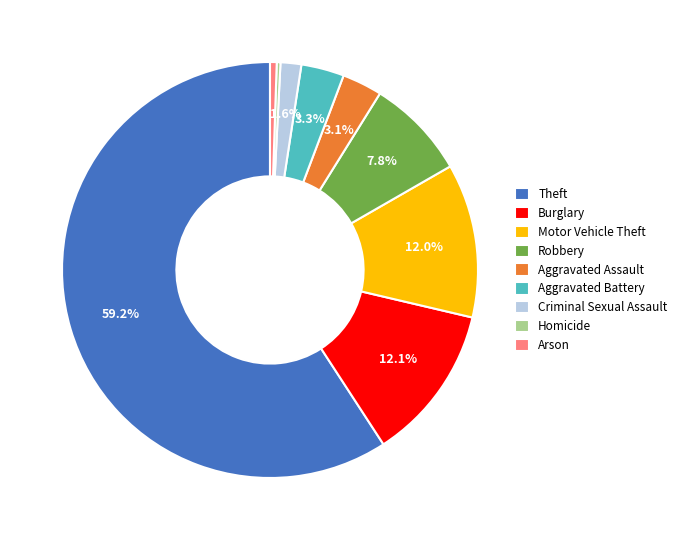

Between Aggravated Assault and Criminal Sexual Assault, which is larger?

Aggravated Assault